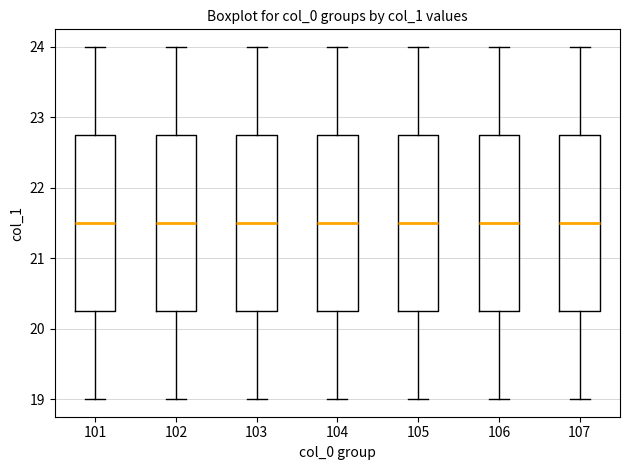

Reading left to right, read every box against the y-axis: the position of its median line, the range the box covers, and the ends of its whiskers. The values are not printed on the chart, so give them approximately, as read against the axis.

101: median 21.5, box 20.3 to 22.8, whiskers 19.0 to 24.0
102: median 21.5, box 20.3 to 22.8, whiskers 19.0 to 24.0
103: median 21.5, box 20.3 to 22.8, whiskers 19.0 to 24.0
104: median 21.5, box 20.3 to 22.8, whiskers 19.0 to 24.0
105: median 21.5, box 20.3 to 22.8, whiskers 19.0 to 24.0
106: median 21.5, box 20.3 to 22.8, whiskers 19.0 to 24.0
107: median 21.5, box 20.3 to 22.8, whiskers 19.0 to 24.0